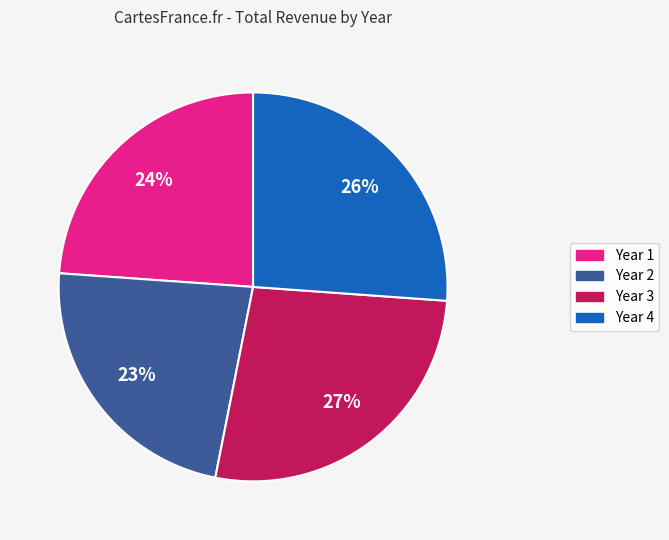

Count the number of slices in the pie.

4